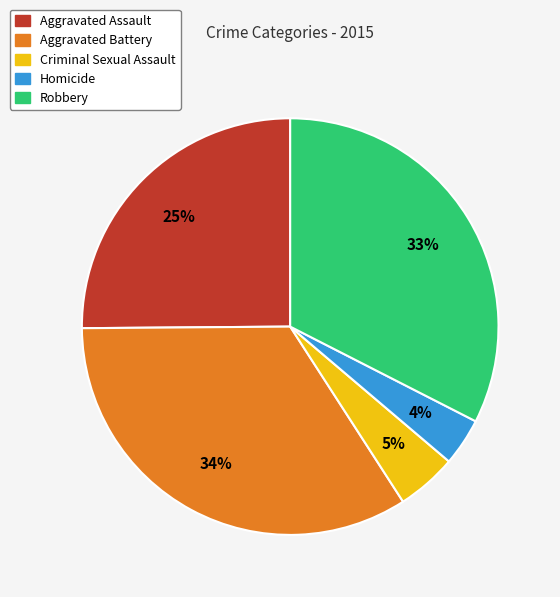

Is the sum of Robbery and Criminal Sexual Assault greater than half?

No